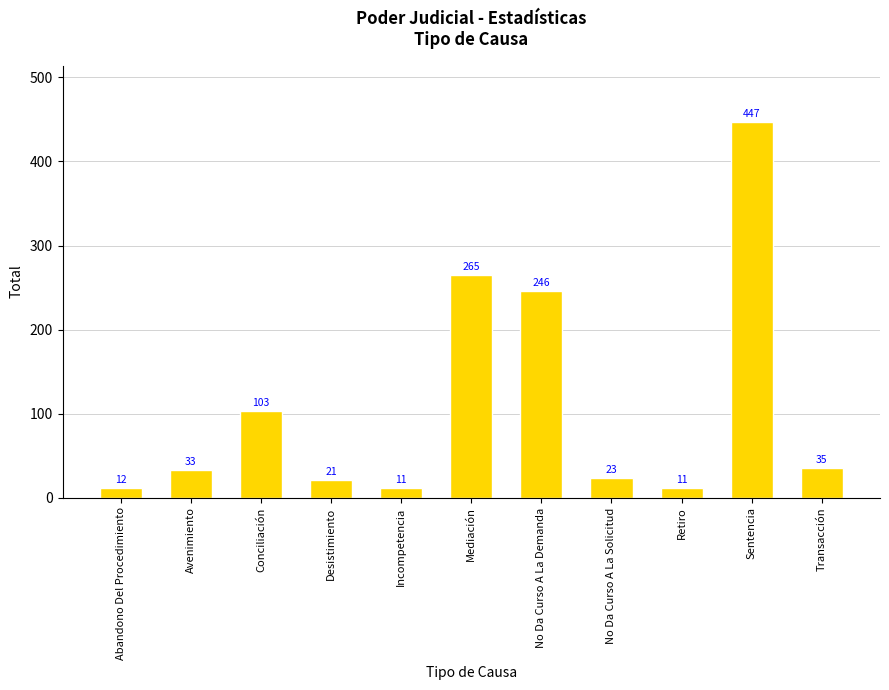

What is the label of the 7th bar from the right?

Incompetencia